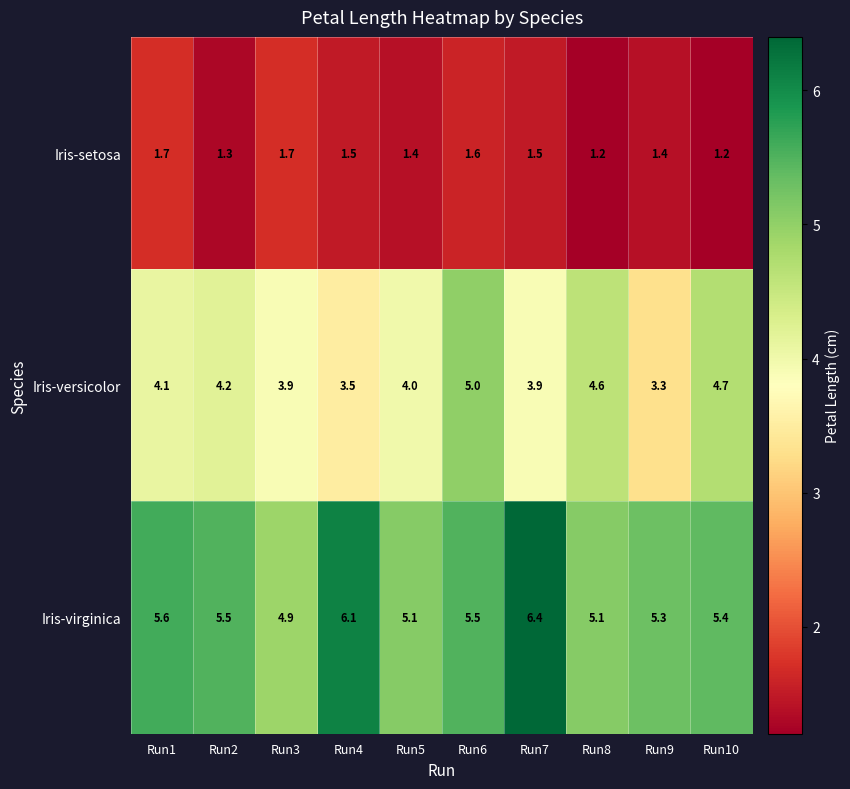

What is the spread (max minus min) of values at Run7?

4.9